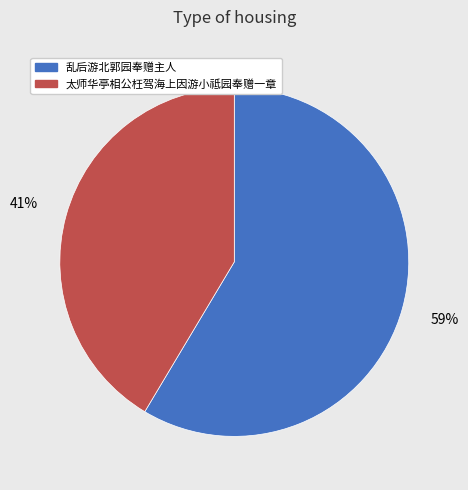

Rank the categories by value from highest to lowest.

乱后游北郭园奉赠主人, 太师华亭相公枉驾海上因游小祗园奉赠一章